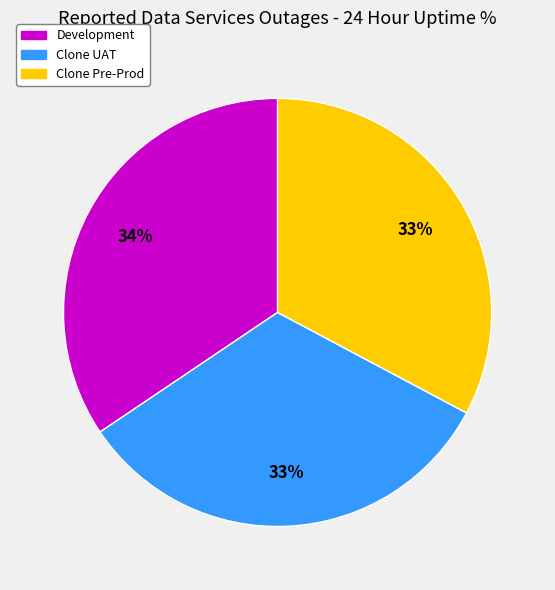

Which category has the biggest portion of the pie?

Development